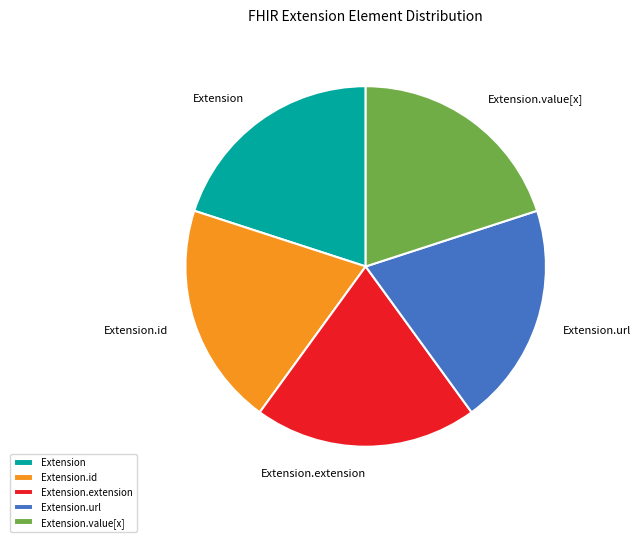

Is there a majority slice in this chart?

No